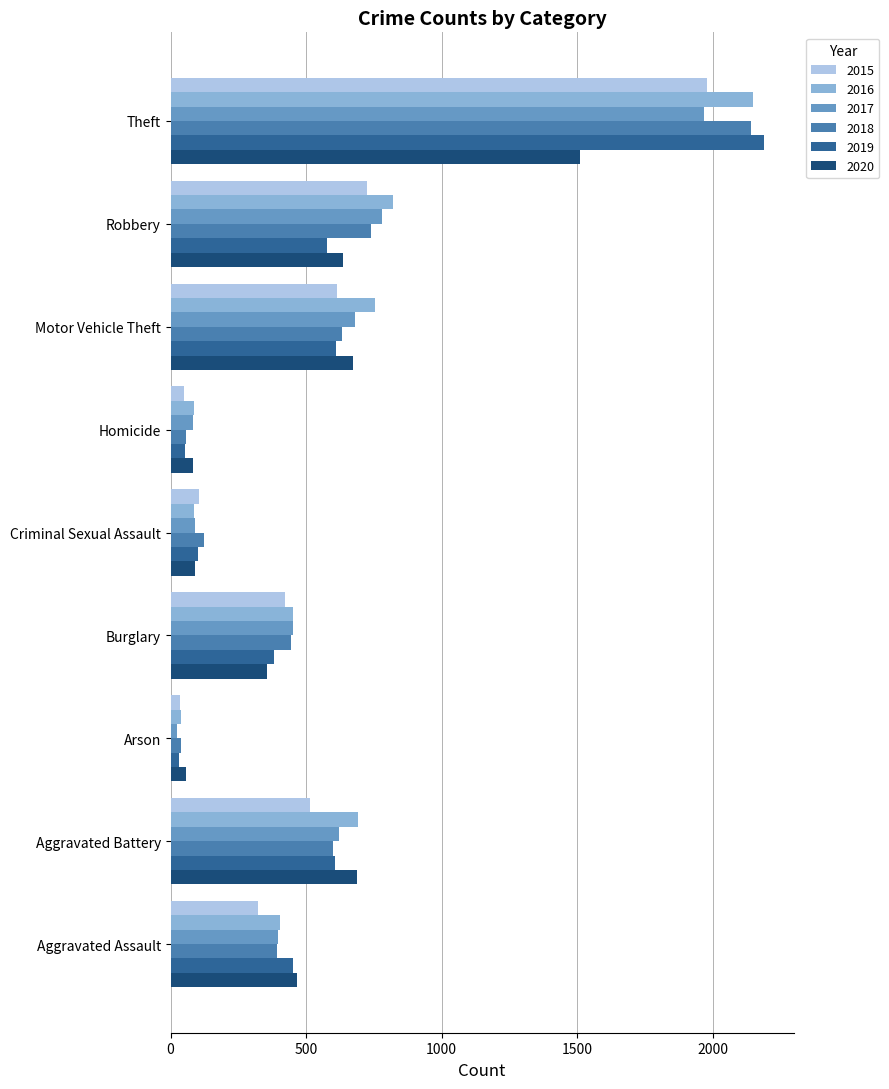

What is the difference between the maximum and minimum values in the 2020 series?

1457